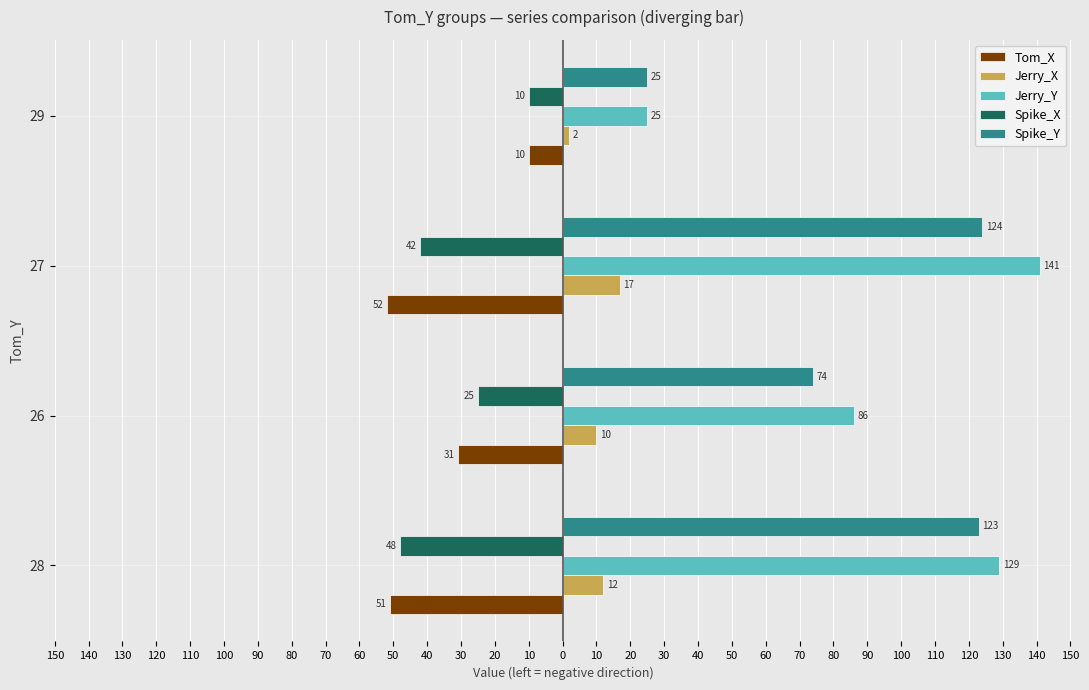

What are all the series names shown in the legend?

Tom_X, Jerry_X, Jerry_Y, Spike_X, Spike_Y